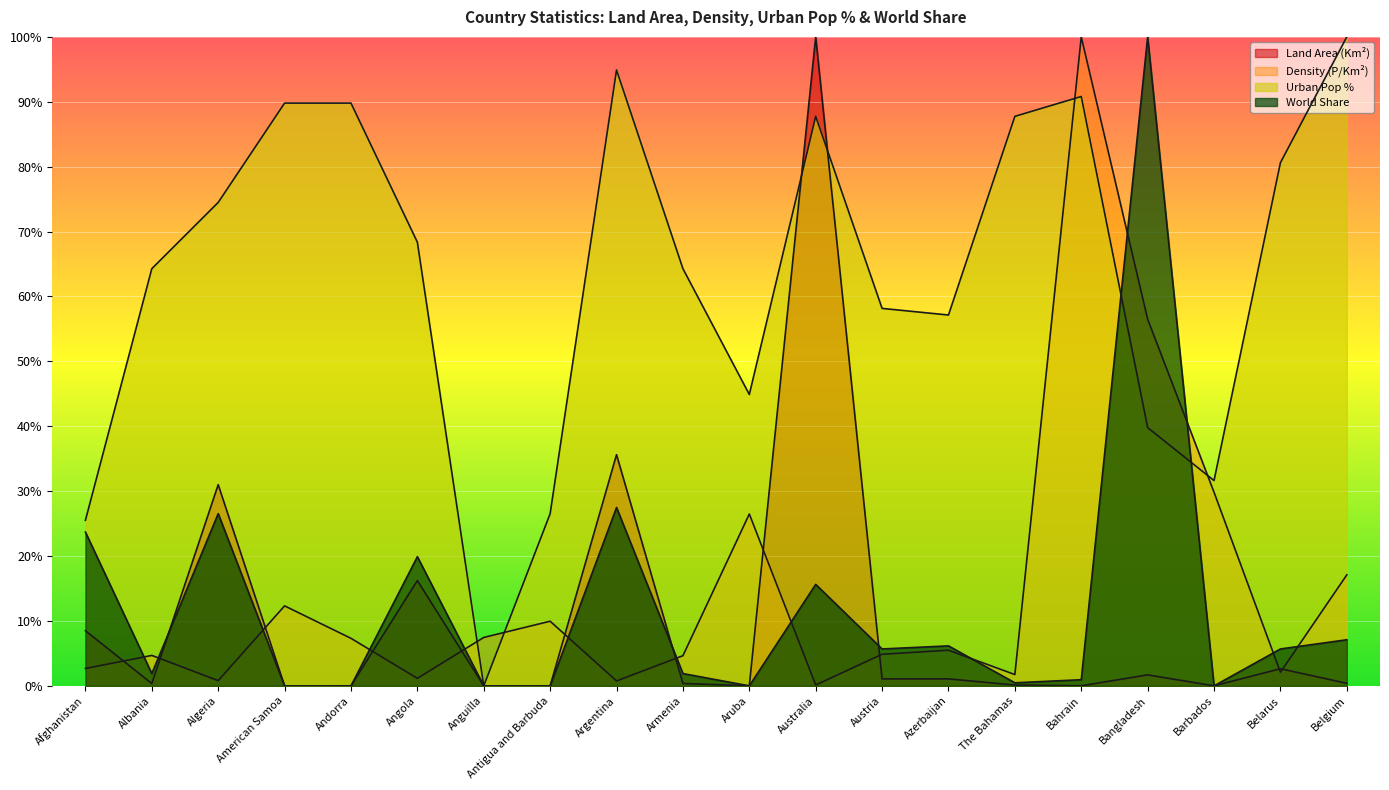

True or false: Urban Pop % has a value of 1.5 at American Samoa.

False